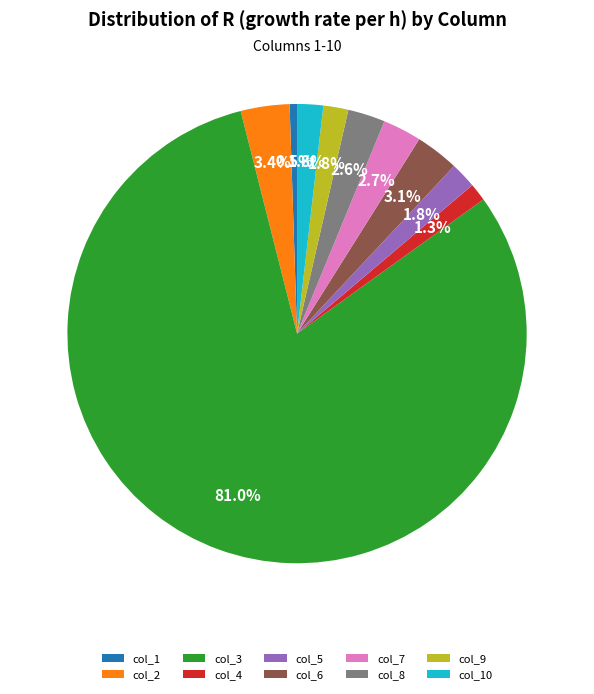

How much of the chart is everything except col_1?

99.5%